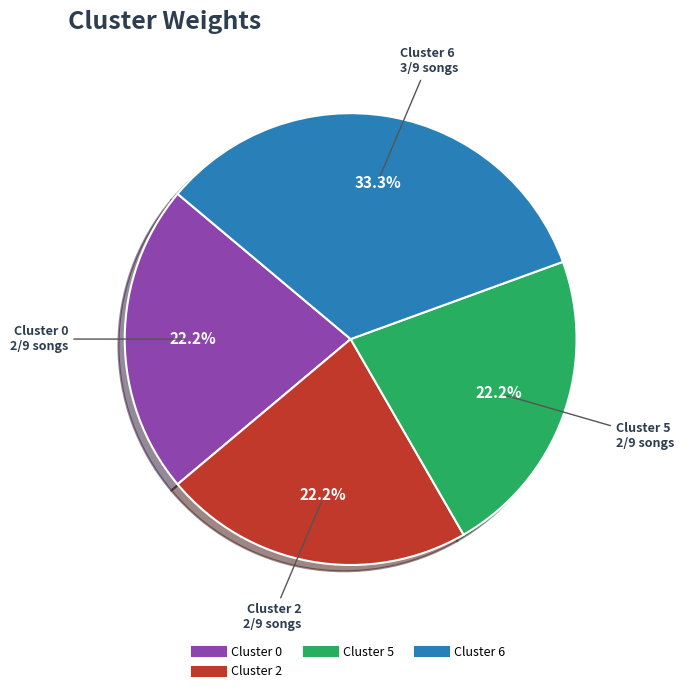

How many slices are in this pie chart?

4